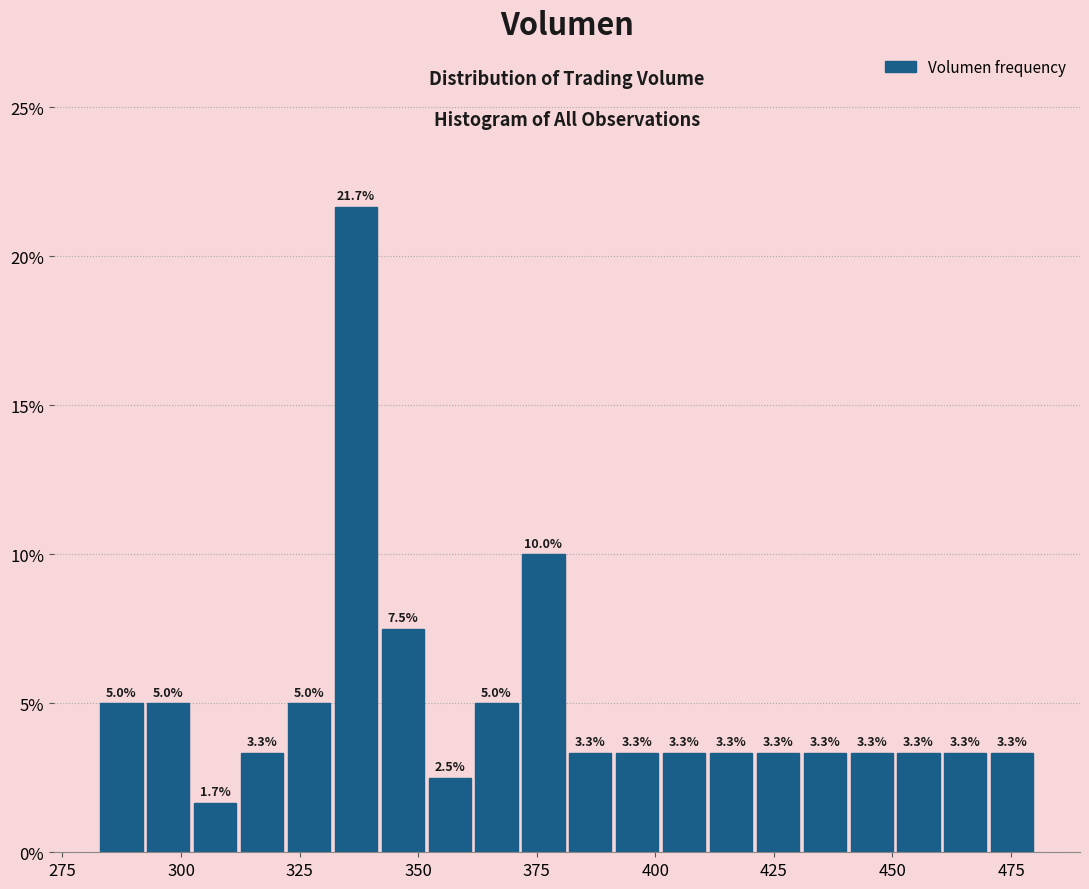

Around what value on the x-axis is the tallest bar? Give the approximate position of its centre, as read against the axis.

335